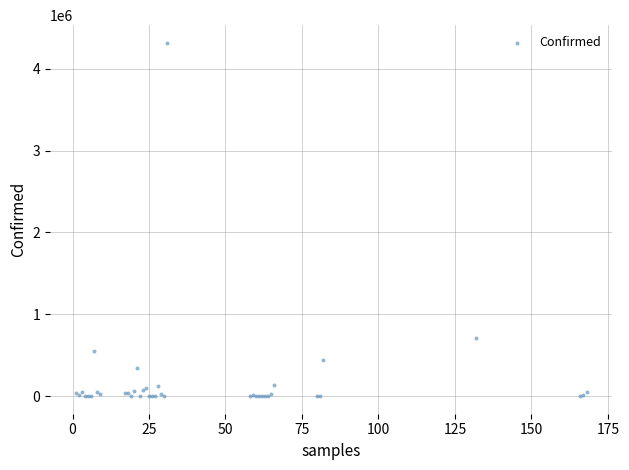

What Y value in the scatter plot is closest to 2157891?

708964